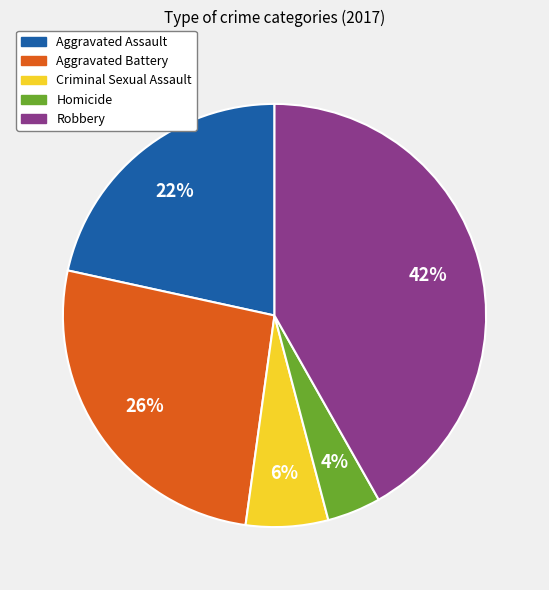

Does Criminal Sexual Assault account for over 50% of the chart?

No